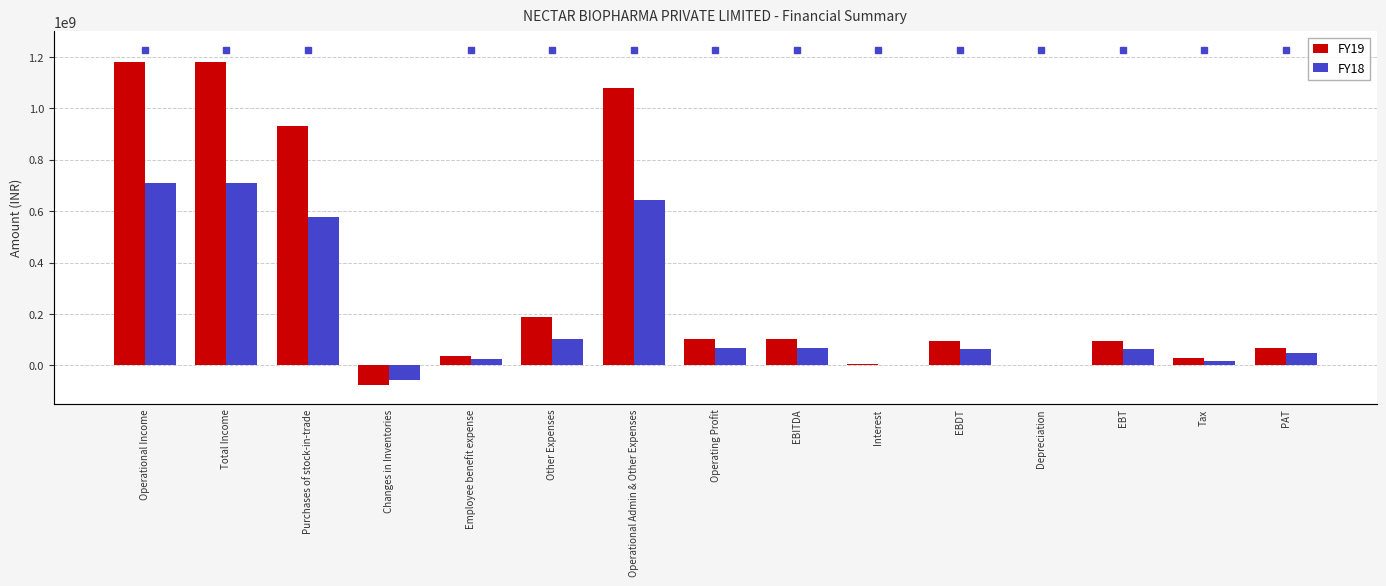

What is the difference between the maximum and minimum values in the FY18 series?

770398477